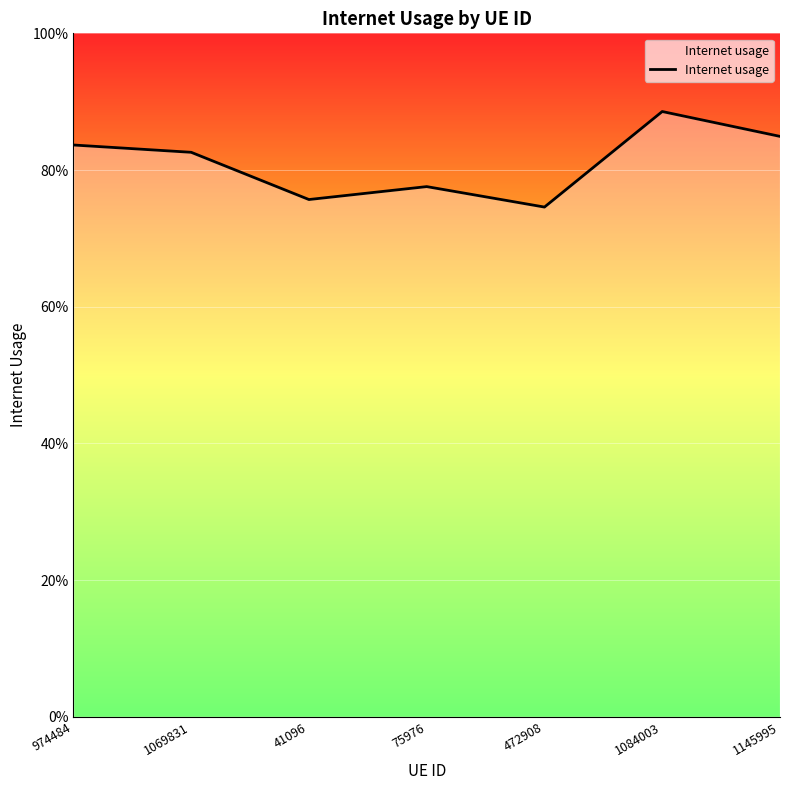

What value does the data have at 41096?

0.8